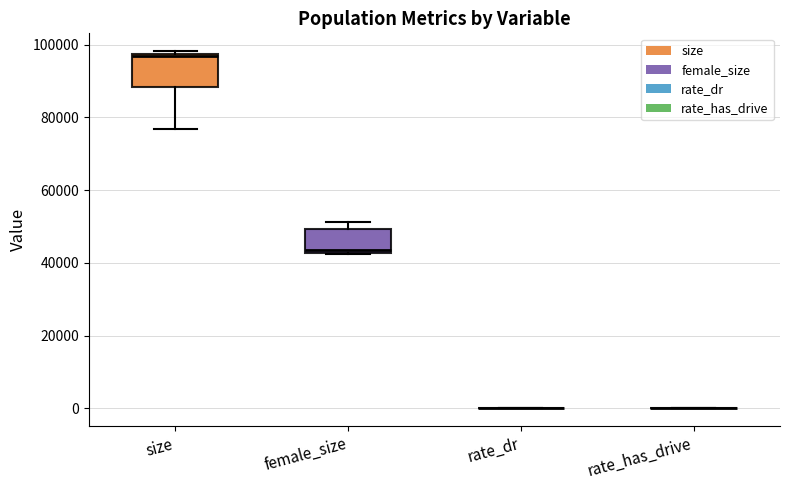

Reading left to right, transcribe this box plot: for each box, give where its median line is, the range the box spans, and where its two whiskers end, as read against the y-axis. The values are not printed on the chart, so give them approximately, as read against the axis.

size: median 98000, box 88000 to 98000, whiskers 76000 to 98000 (just above the box's upper edge)
female_size: median 44000, box 42000 to 50000, whiskers 42000 to 52000
rate_dr: box collapsed to a line at 0, whiskers 0 to 0
rate_has_drive: box collapsed to a line at 0, whiskers 0 to 0